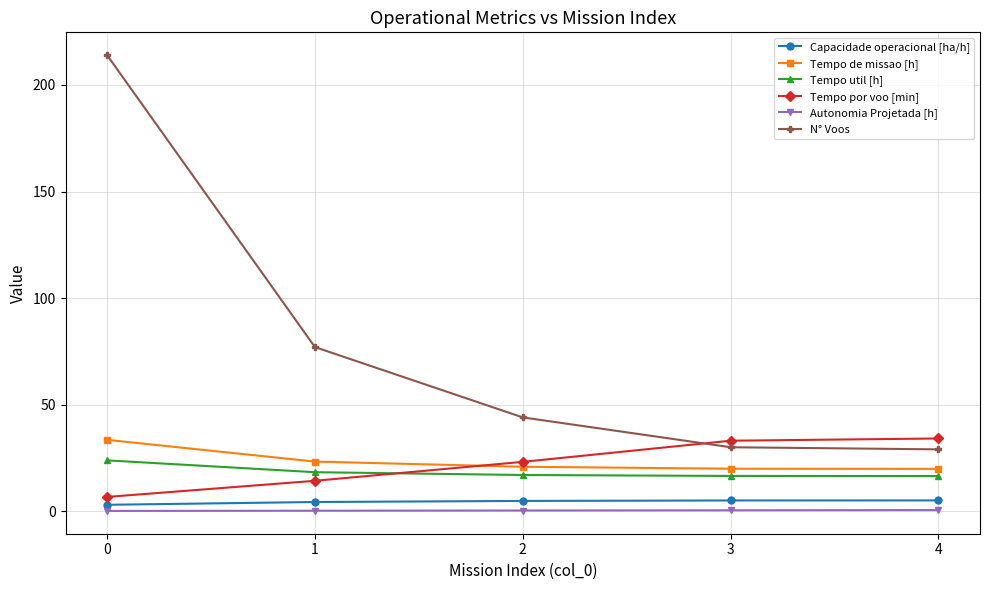

Which series has the largest range (max minus min)?

N° Voos